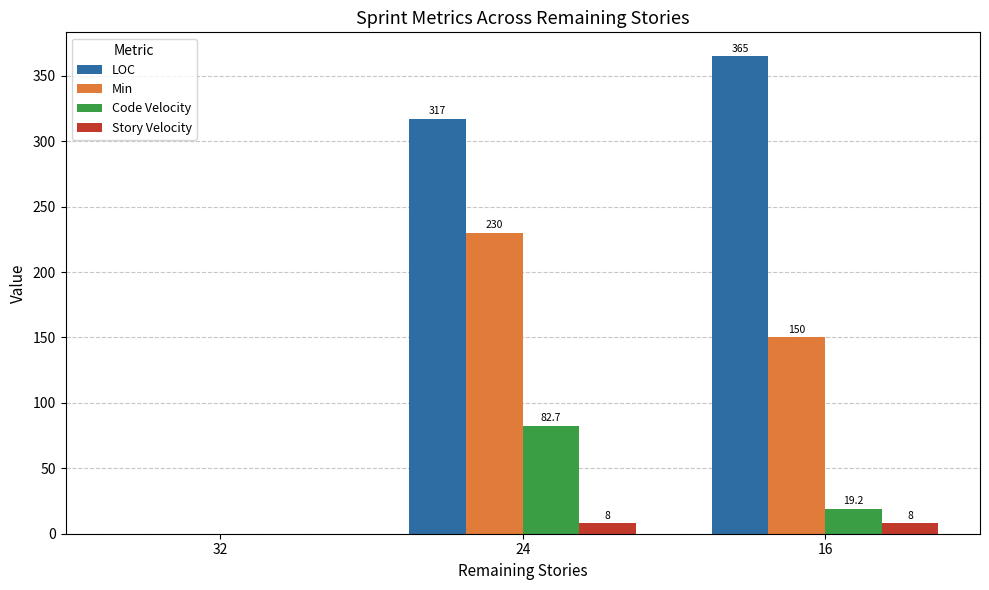

Reading left to right, what are all the values shown in this chart?

LOC: 32=0.0	24=317.0	16=365.0
Min: 32=0.0	24=230.0	16=150.0
Code Velocity: 32=0.0	24=82.7	16=19.2
Story Velocity: 32=0.0	24=8.0	16=8.0